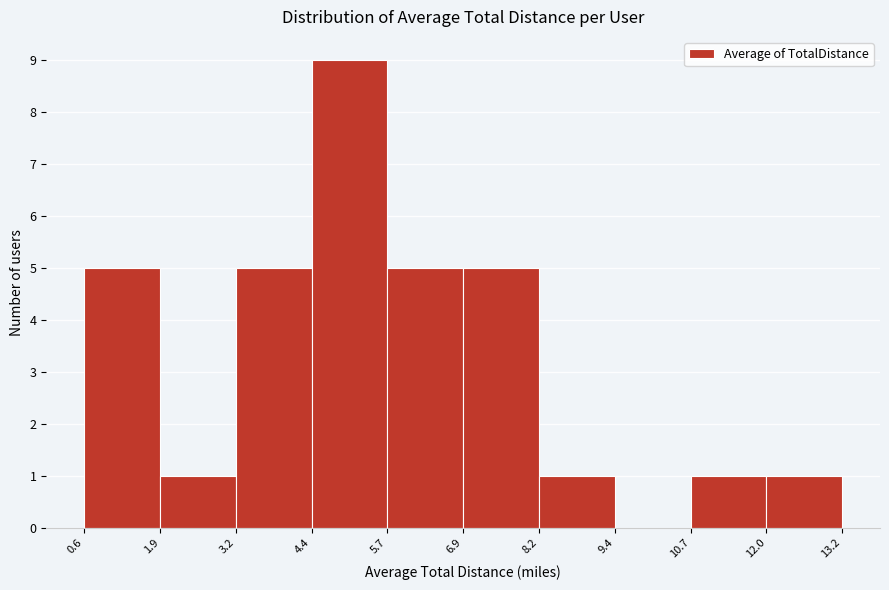

Which range on the x-axis has the tallest bar?

4.4 to 5.7